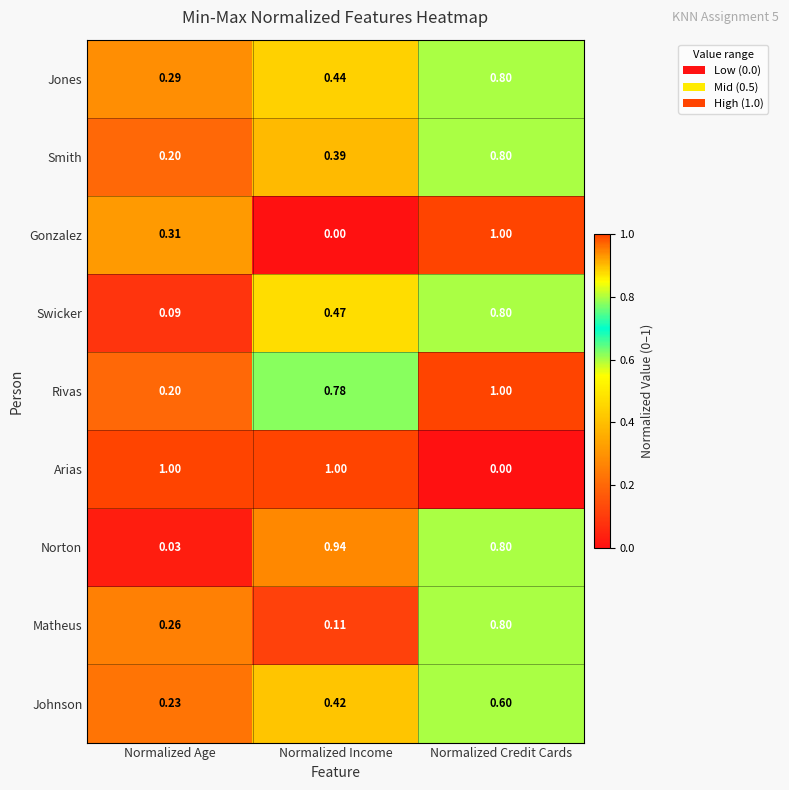

List the labels in order of Jones value, smallest first.

Normalized Age, Normalized Income, Normalized Credit Cards